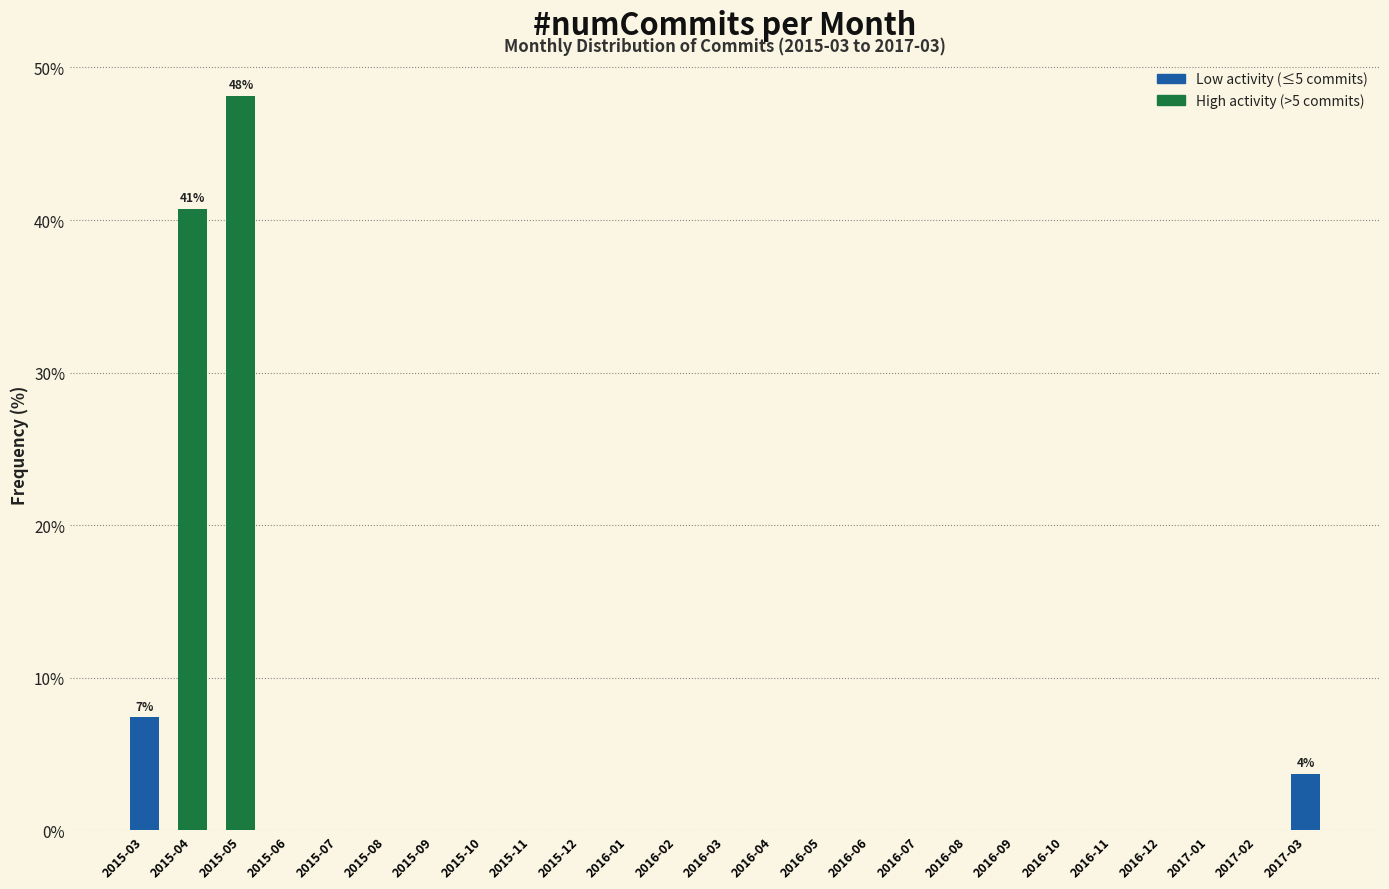

Reading right to left, what are all the values shown in this chart?

2017-03=3.7	2017-02=0.0	2017-01=0.0	2016-12=0.0	2016-11=0.0	2016-10=0.0	2016-09=0.0	2016-08=0.0	2016-07=0.0	2016-06=0.0	2016-05=0.0	2016-04=0.0	2016-03=0.0	2016-02=0.0	2016-01=0.0	2015-12=0.0	2015-11=0.0	2015-10=0.0	2015-09=0.0	2015-08=0.0	2015-07=0.0	2015-06=0.0	2015-05=48.1	2015-04=40.7	2015-03=7.4